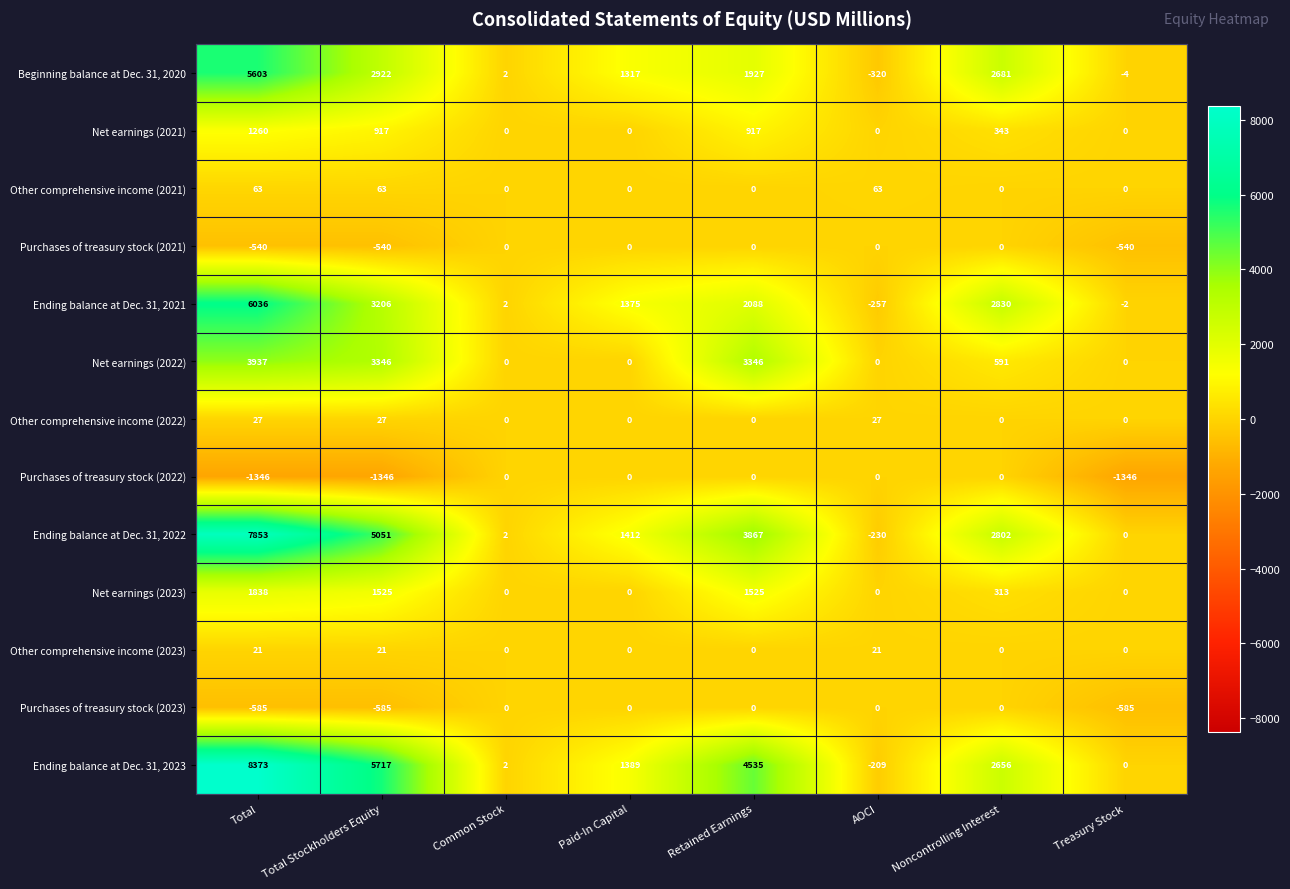

At which category is the sum across all series the highest?

Total